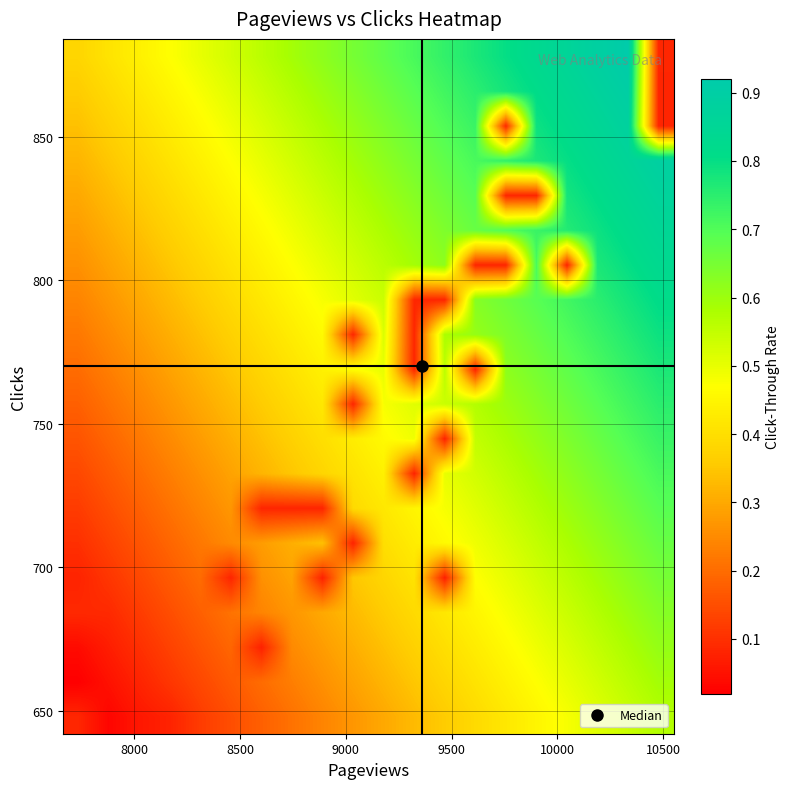

At how many categories does at least one series exceed 0?

20